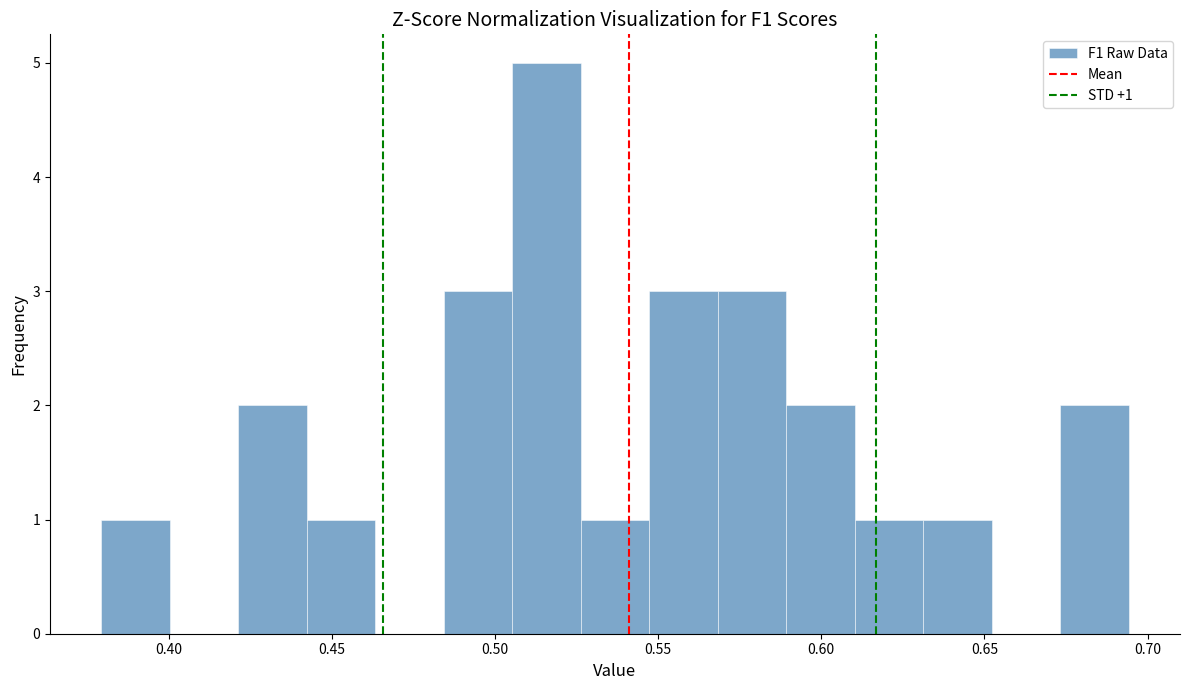

Over which range of the x-axis is the bar tallest?

0.505 to 0.525